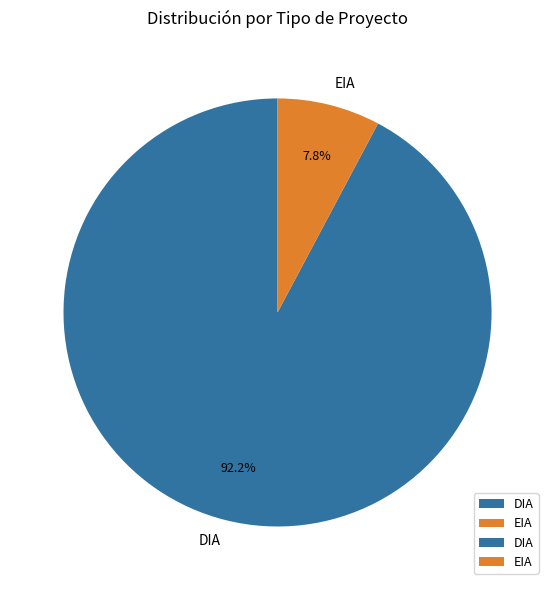

To the nearest percent, what is the difference between the largest and smallest slice percentages?

84%